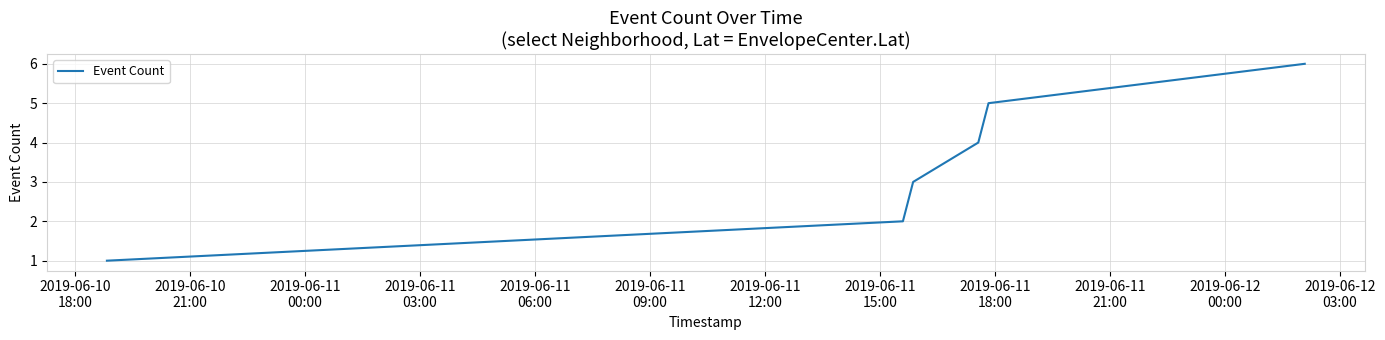

True or false: the data has more than 2 interior local peaks.

False